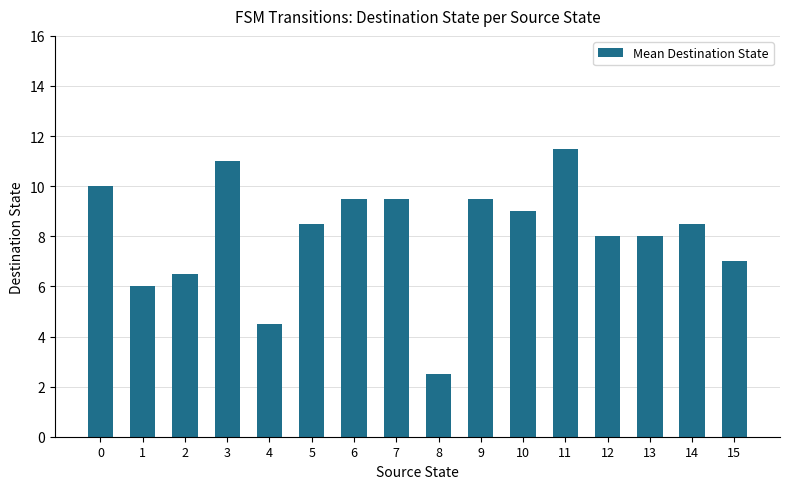

What is the difference between the maximum and minimum values?

9.0